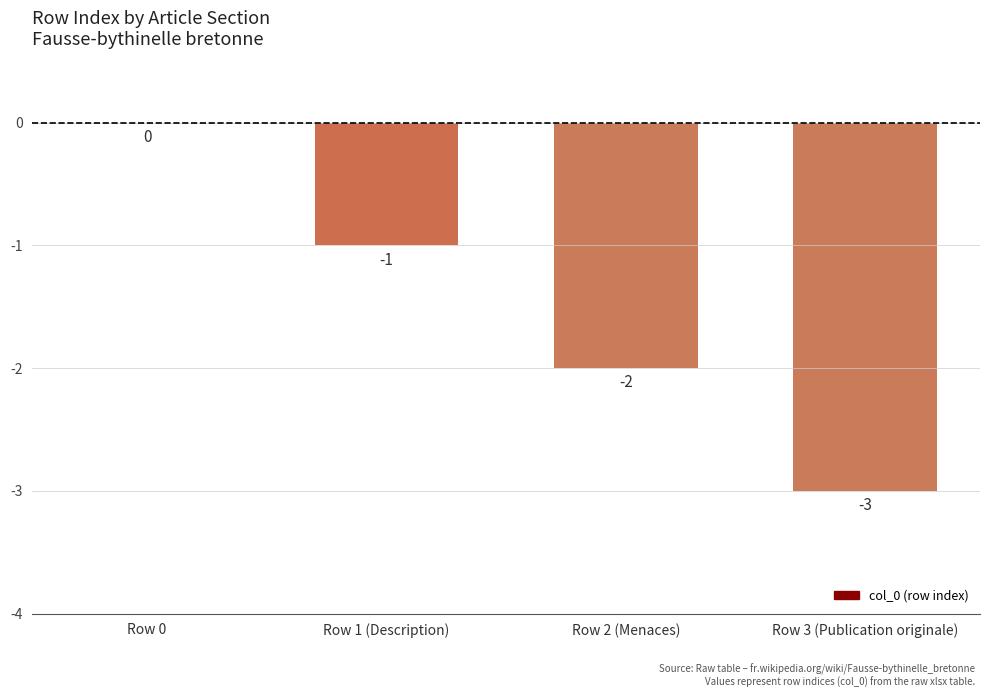

What is the sum of all values?

-6